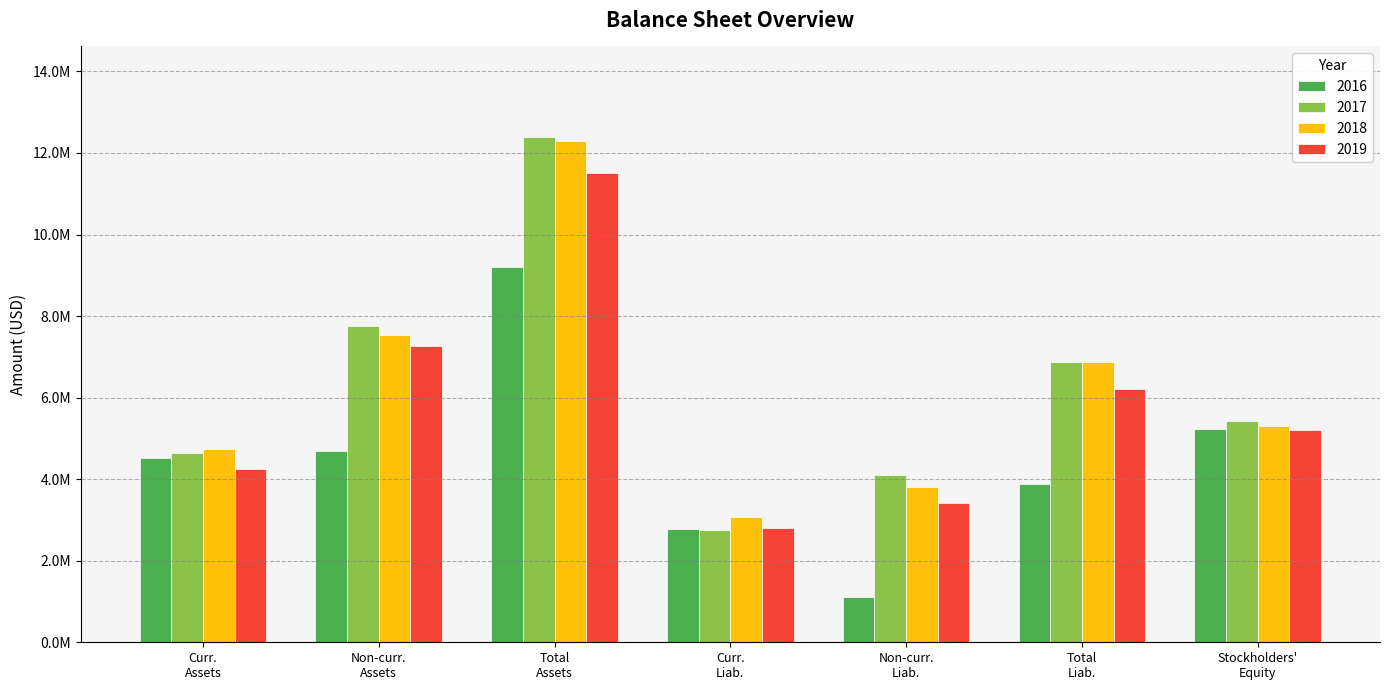

What are all the series names shown in the legend?

2016, 2017, 2018, 2019